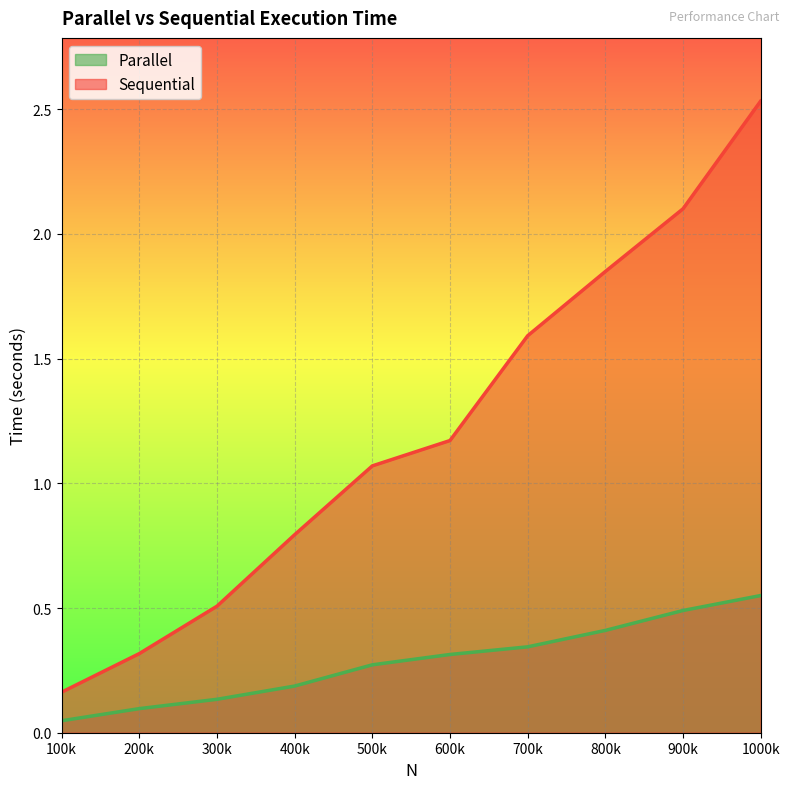

Which series has the largest total across all categories?

Sequential